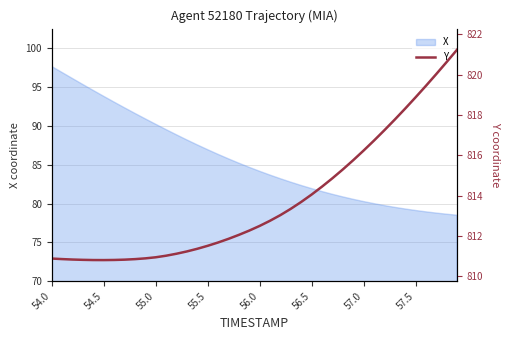

What is the maximum value shown in the chart?

821.2